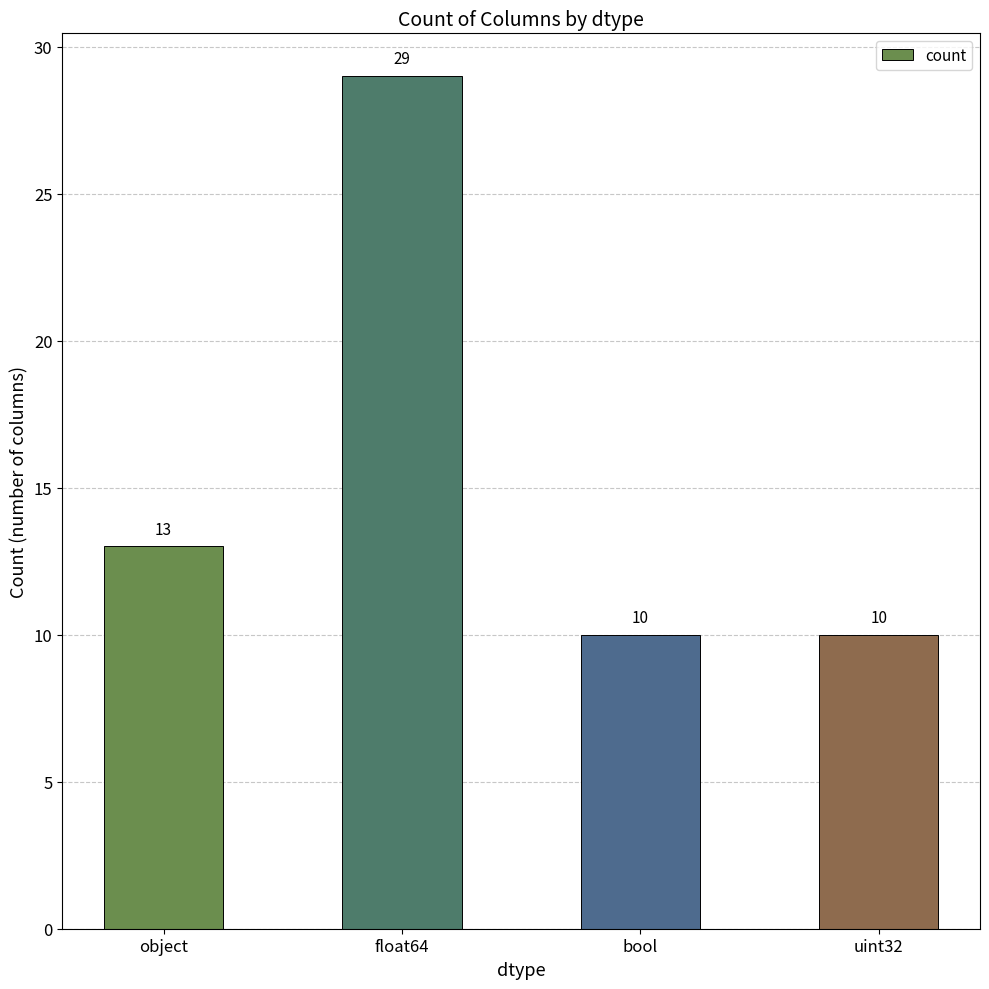

What is the difference between the second highest and second lowest values?

3